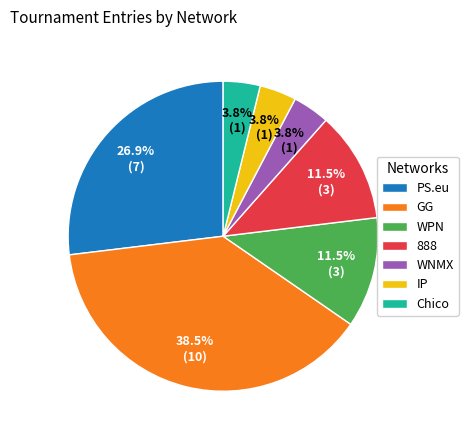

Does any single category account for the majority?

No